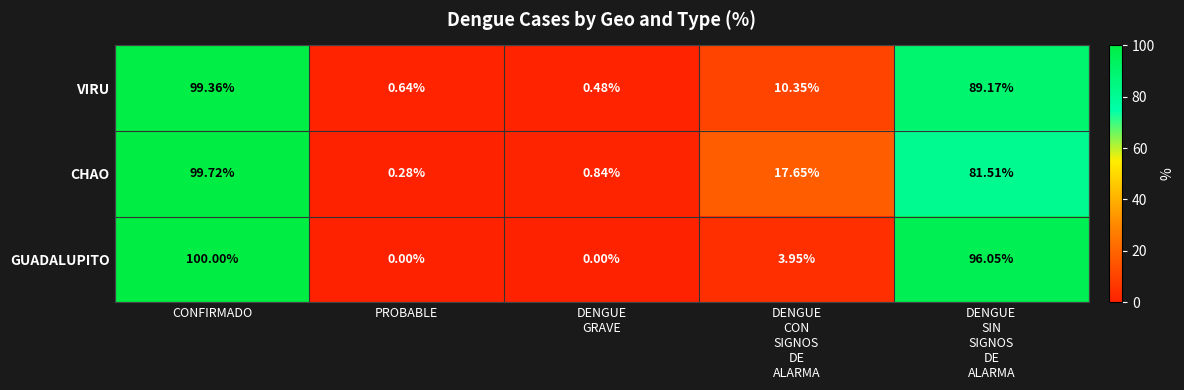

At which label does CHAO first exceed 17?

CONFIRMADO